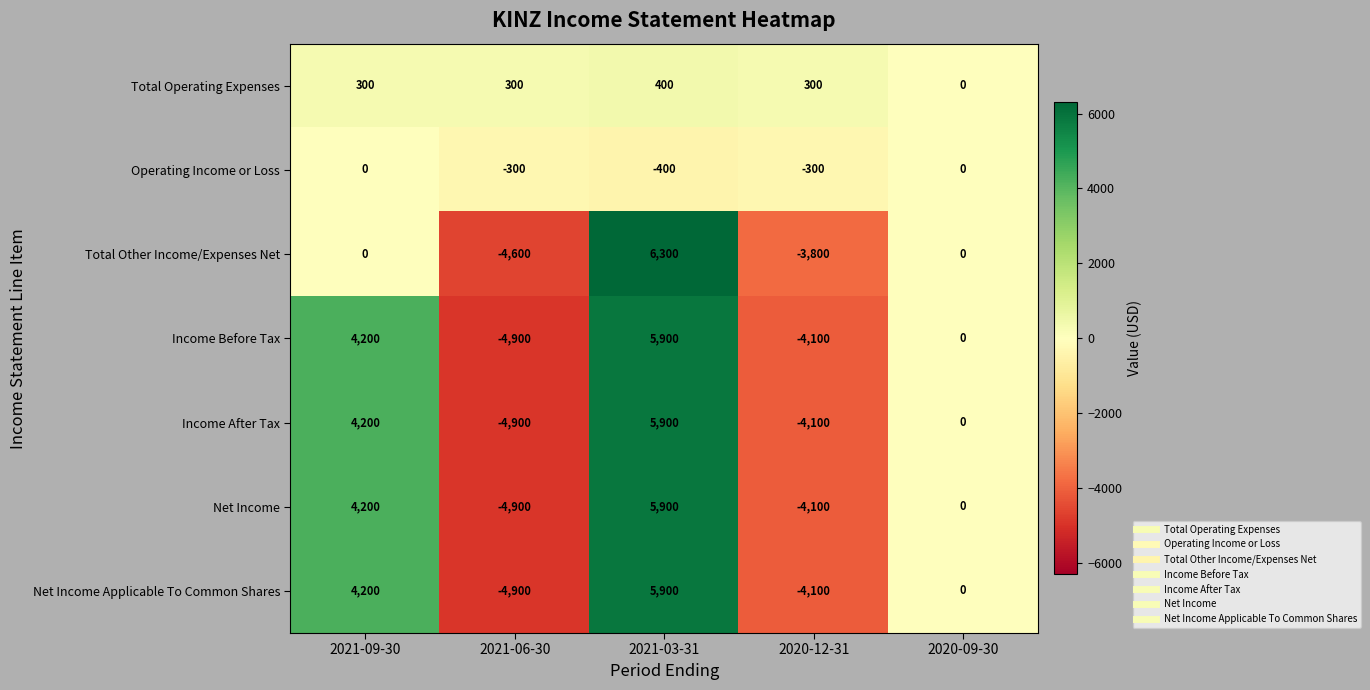

Count the number of data series in this chart.

7